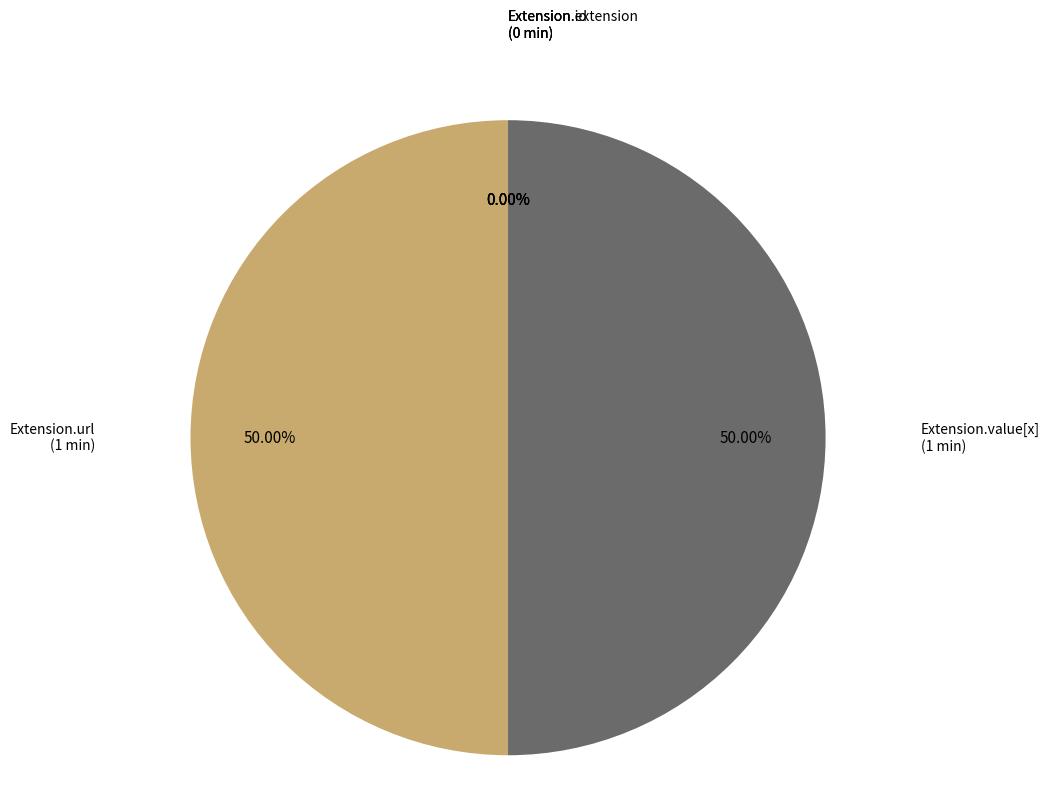

To the nearest percent, what is the average slice percentage?

20%